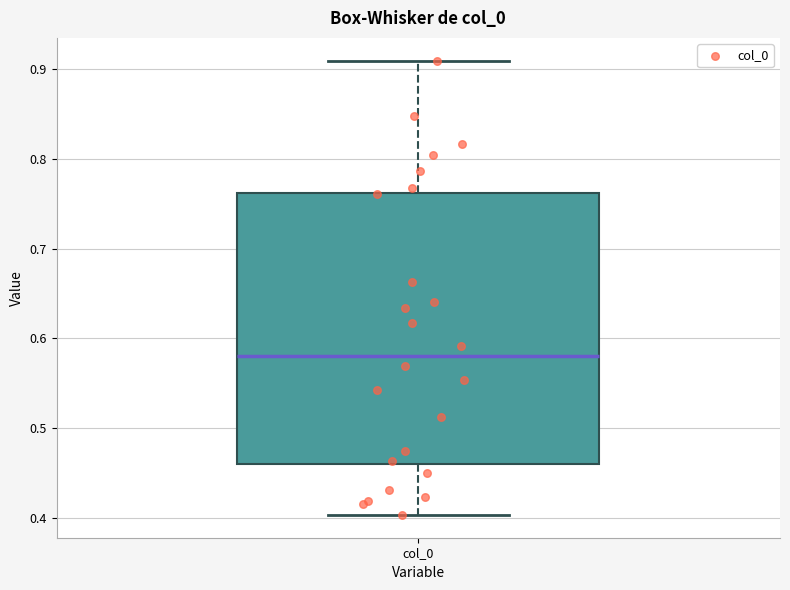

Transcribe this box plot: give where the median line is, the range the box spans, and where the two whiskers end, as read against the y-axis. The values are not printed on the chart, so give them approximately, as read against the axis.

median 0.58, box 0.46 to 0.76, whiskers 0.40 to 0.91